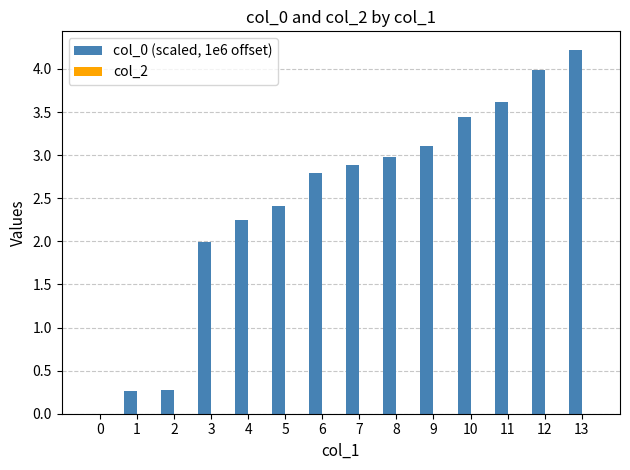

Which has a higher value, 1 or 10?

10